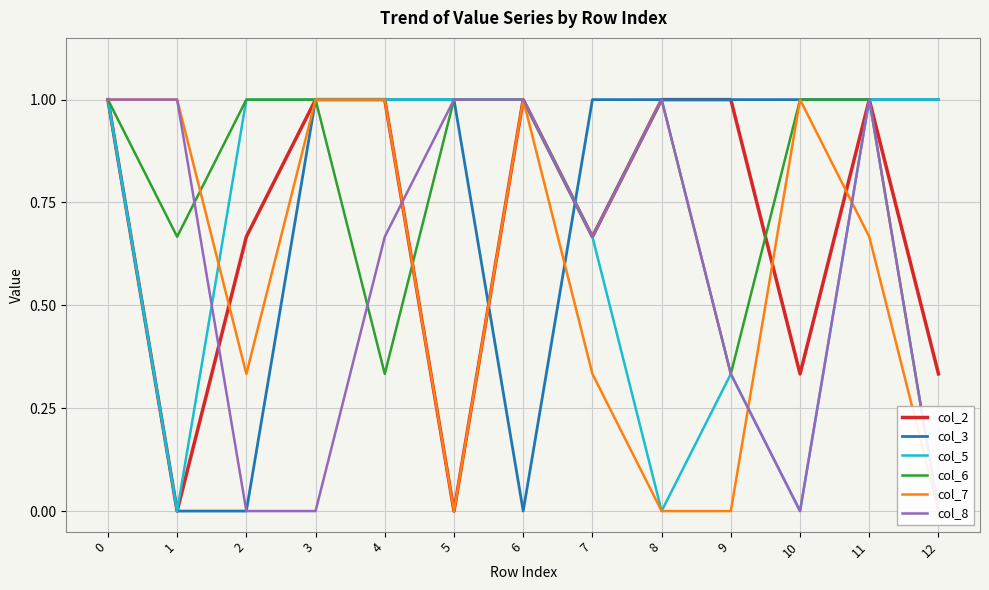

True or false: col_2 and col_5 cross at least once.

False